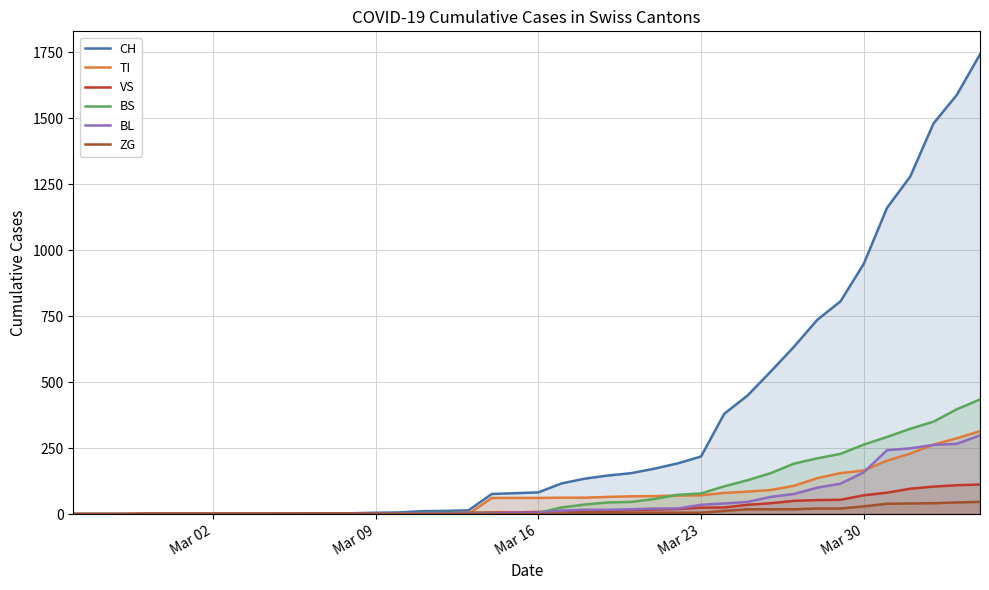

Which series has the largest total across all categories?

CH